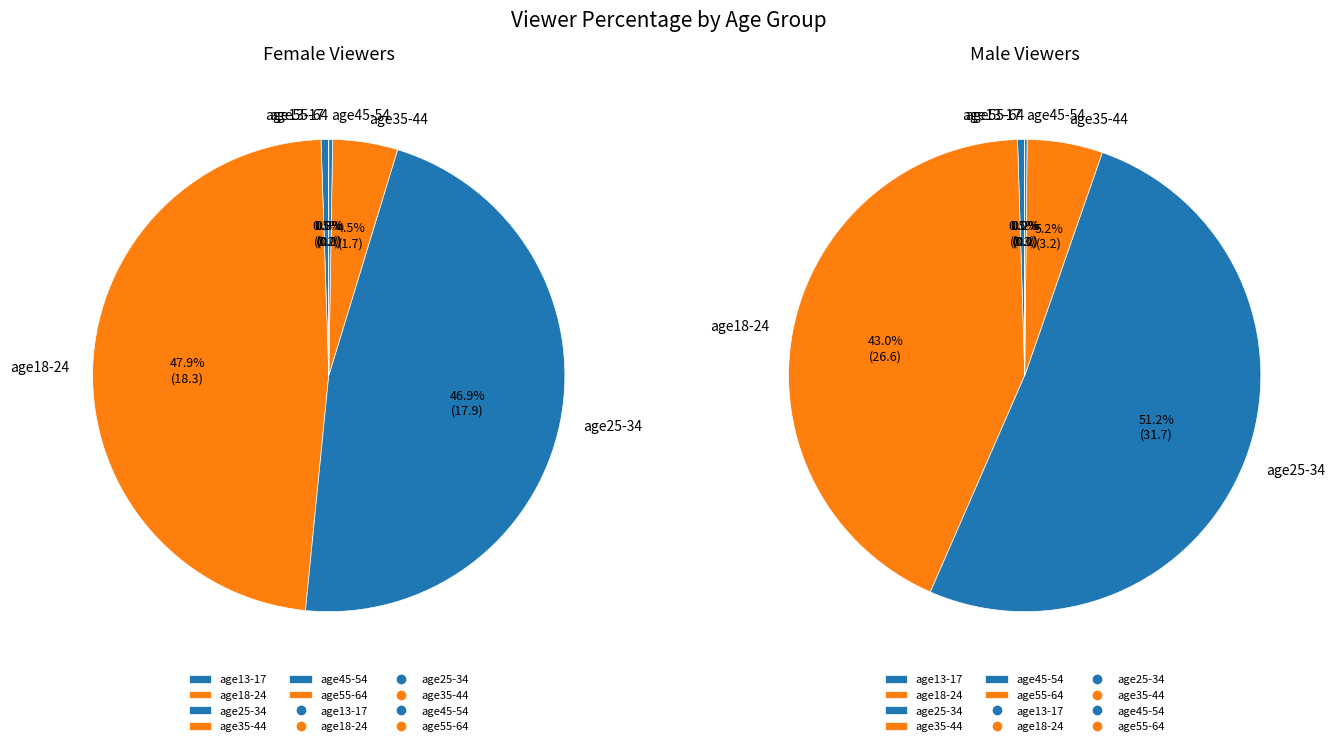

Is age13-17 the majority of the pie?

No